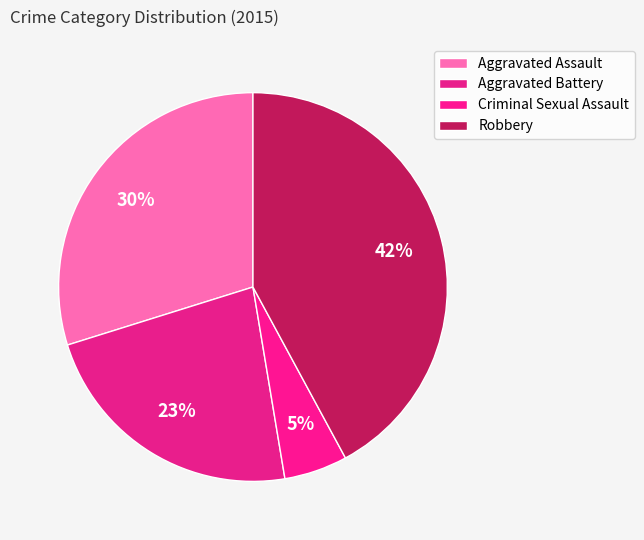

How many segments does this pie chart have?

4